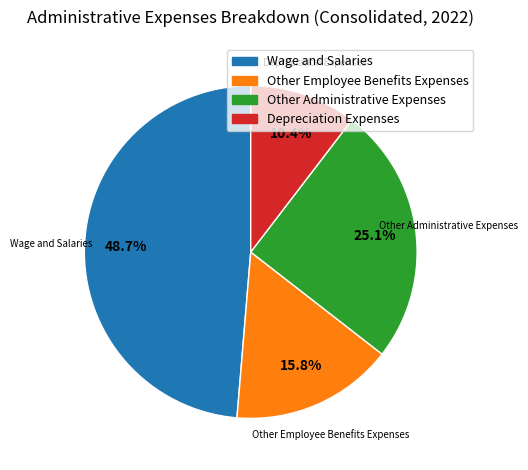

Is there any slice that represents more than half of the pie?

No